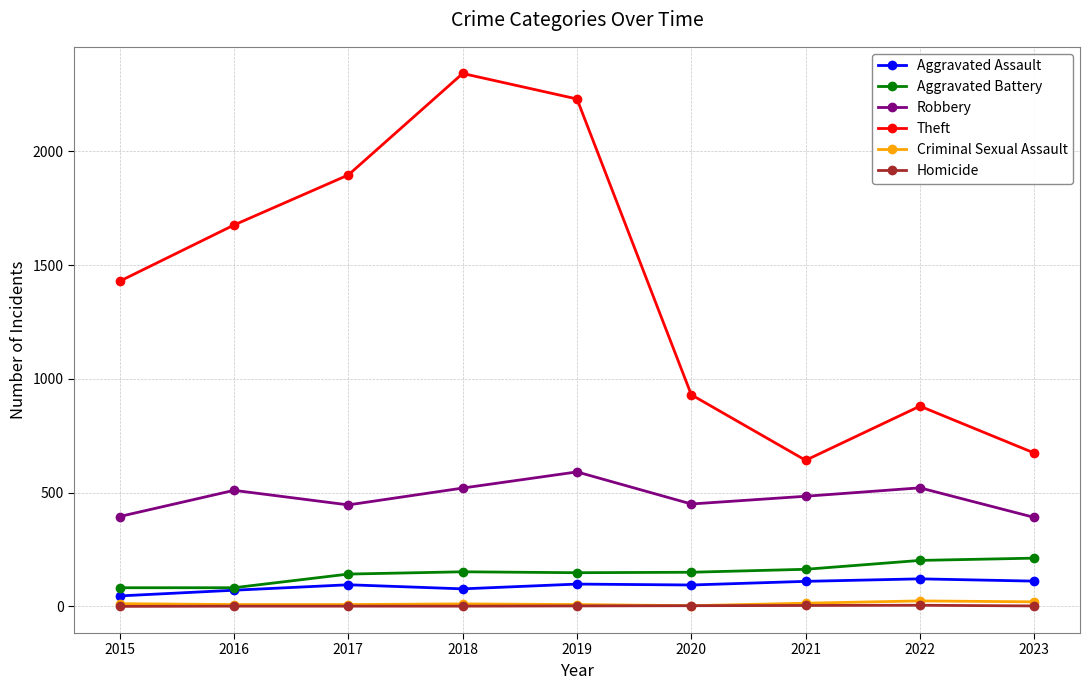

True or false: Homicide and Aggravated Assault intersect in this chart.

False